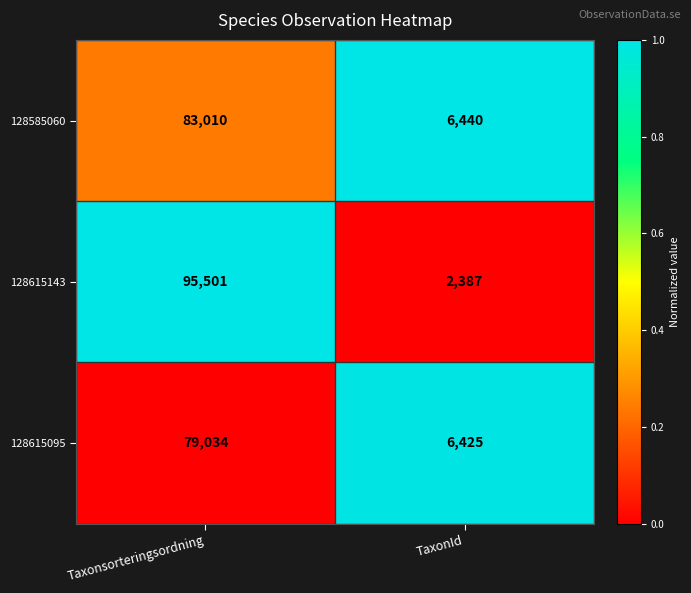

Rank the series by their maximum value, from highest to lowest.

128615143, 128585060, 128615095